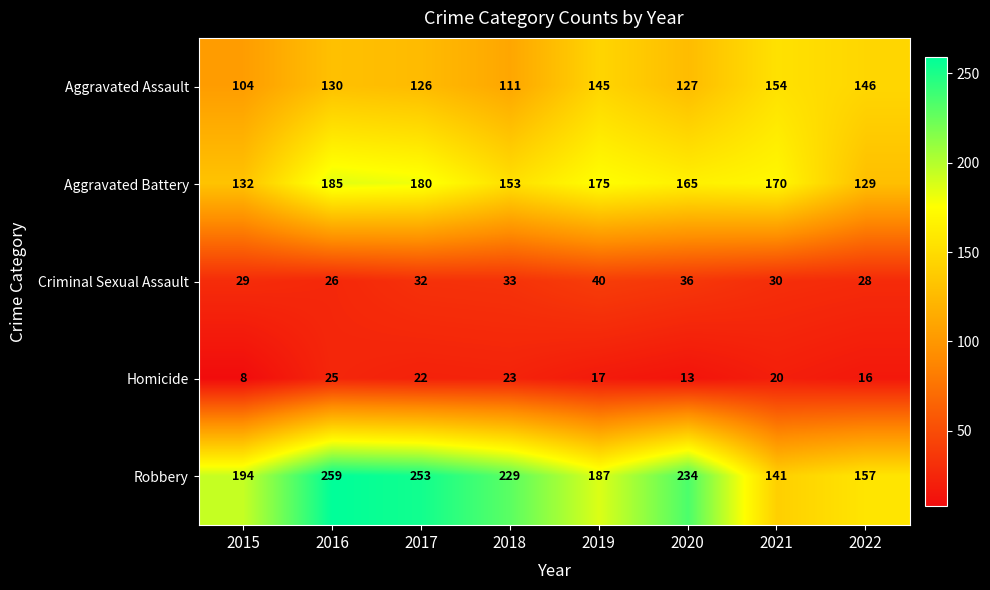

The value of Aggravated Assault at 2019 is 49. True or false?

False